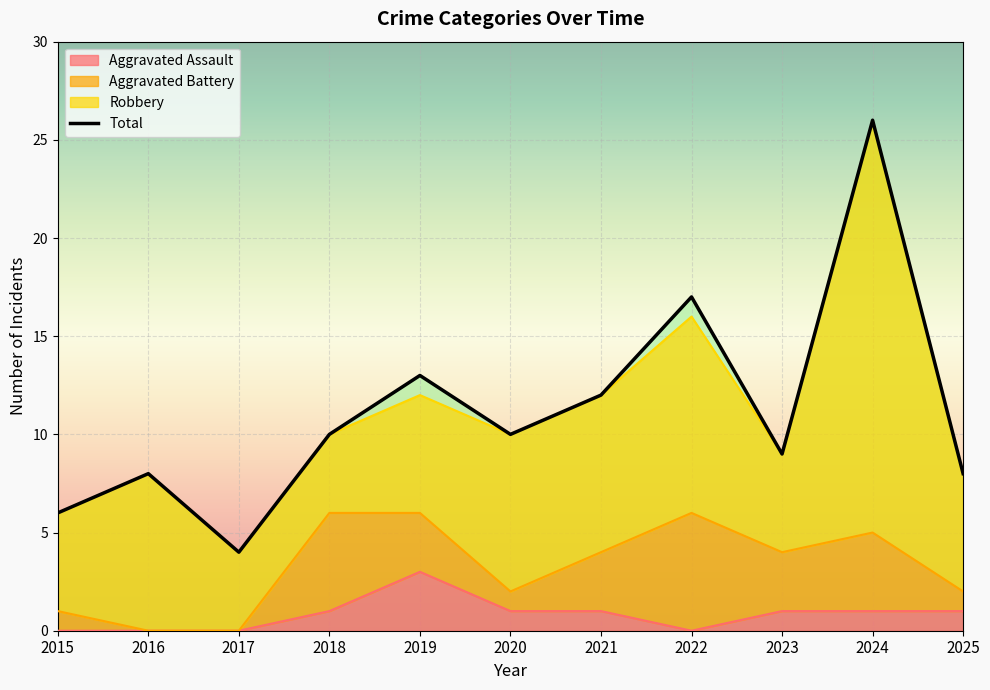

Which has a higher value, 2016 or 2018?

2018